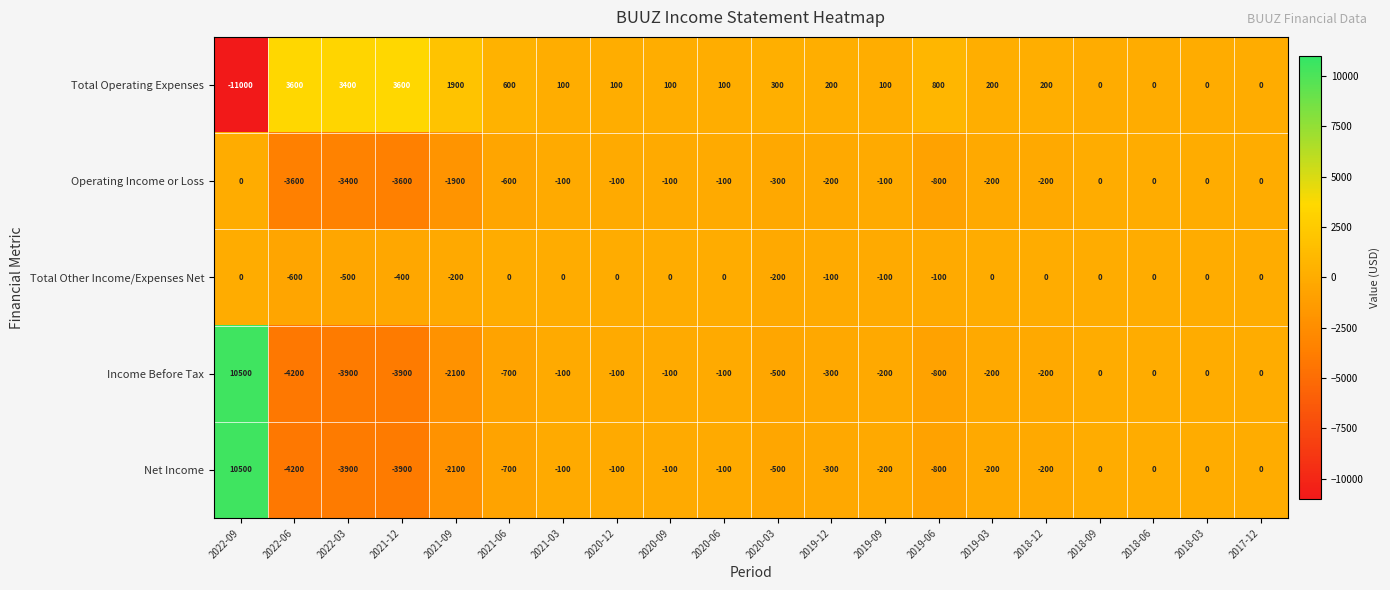

Which series has the largest total across all categories?

Total Operating Expenses